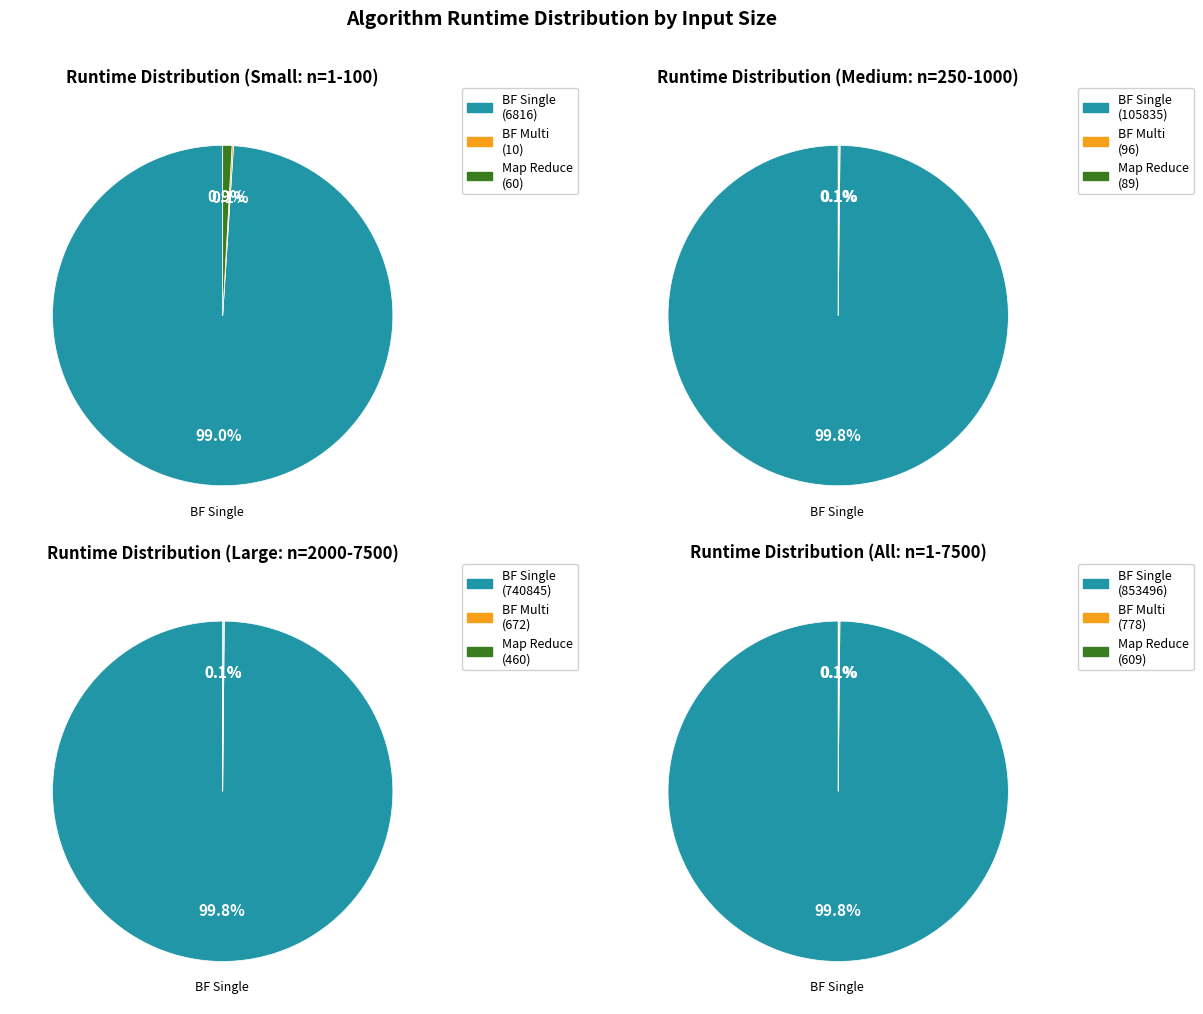

Count the number of slices in the pie.

12